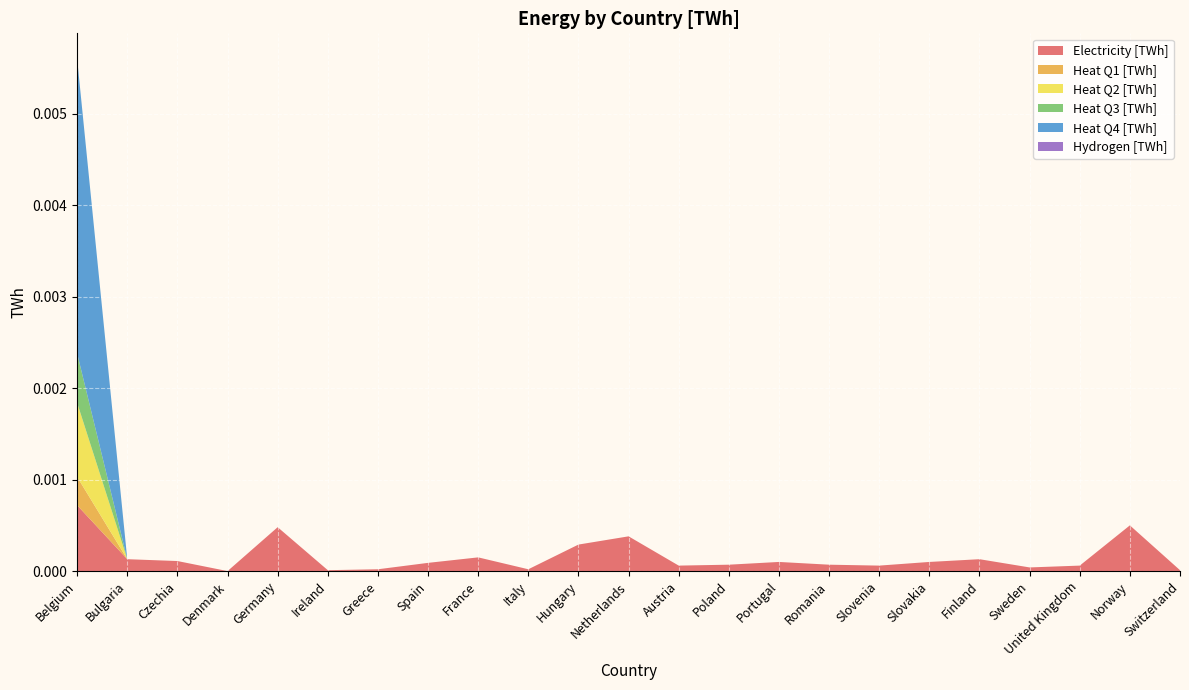

At which category is the sum across all series the highest?

Belgium